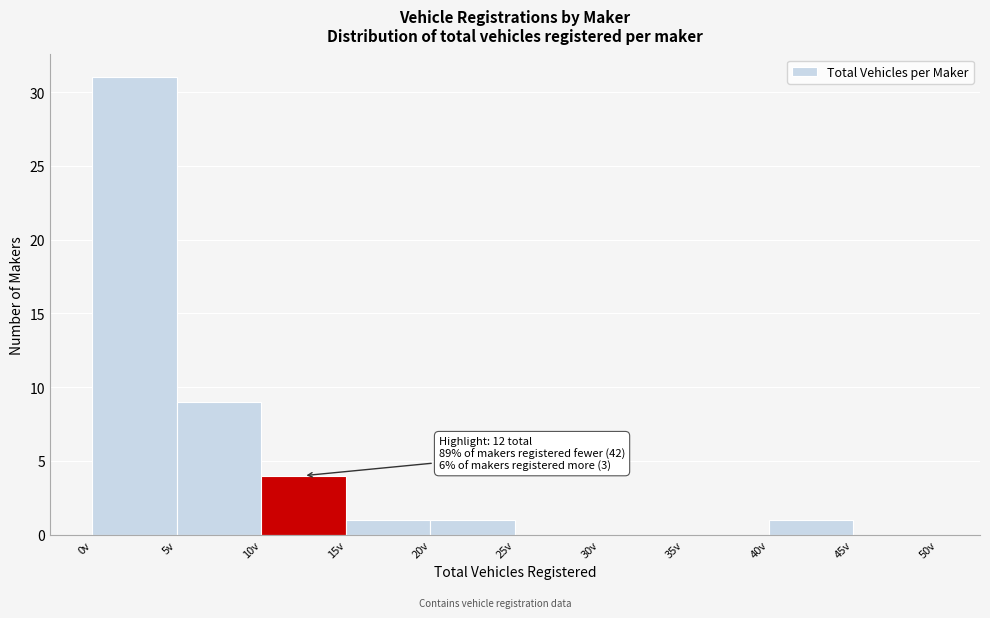

Over which range of the x-axis is the bar tallest?

0 to 5